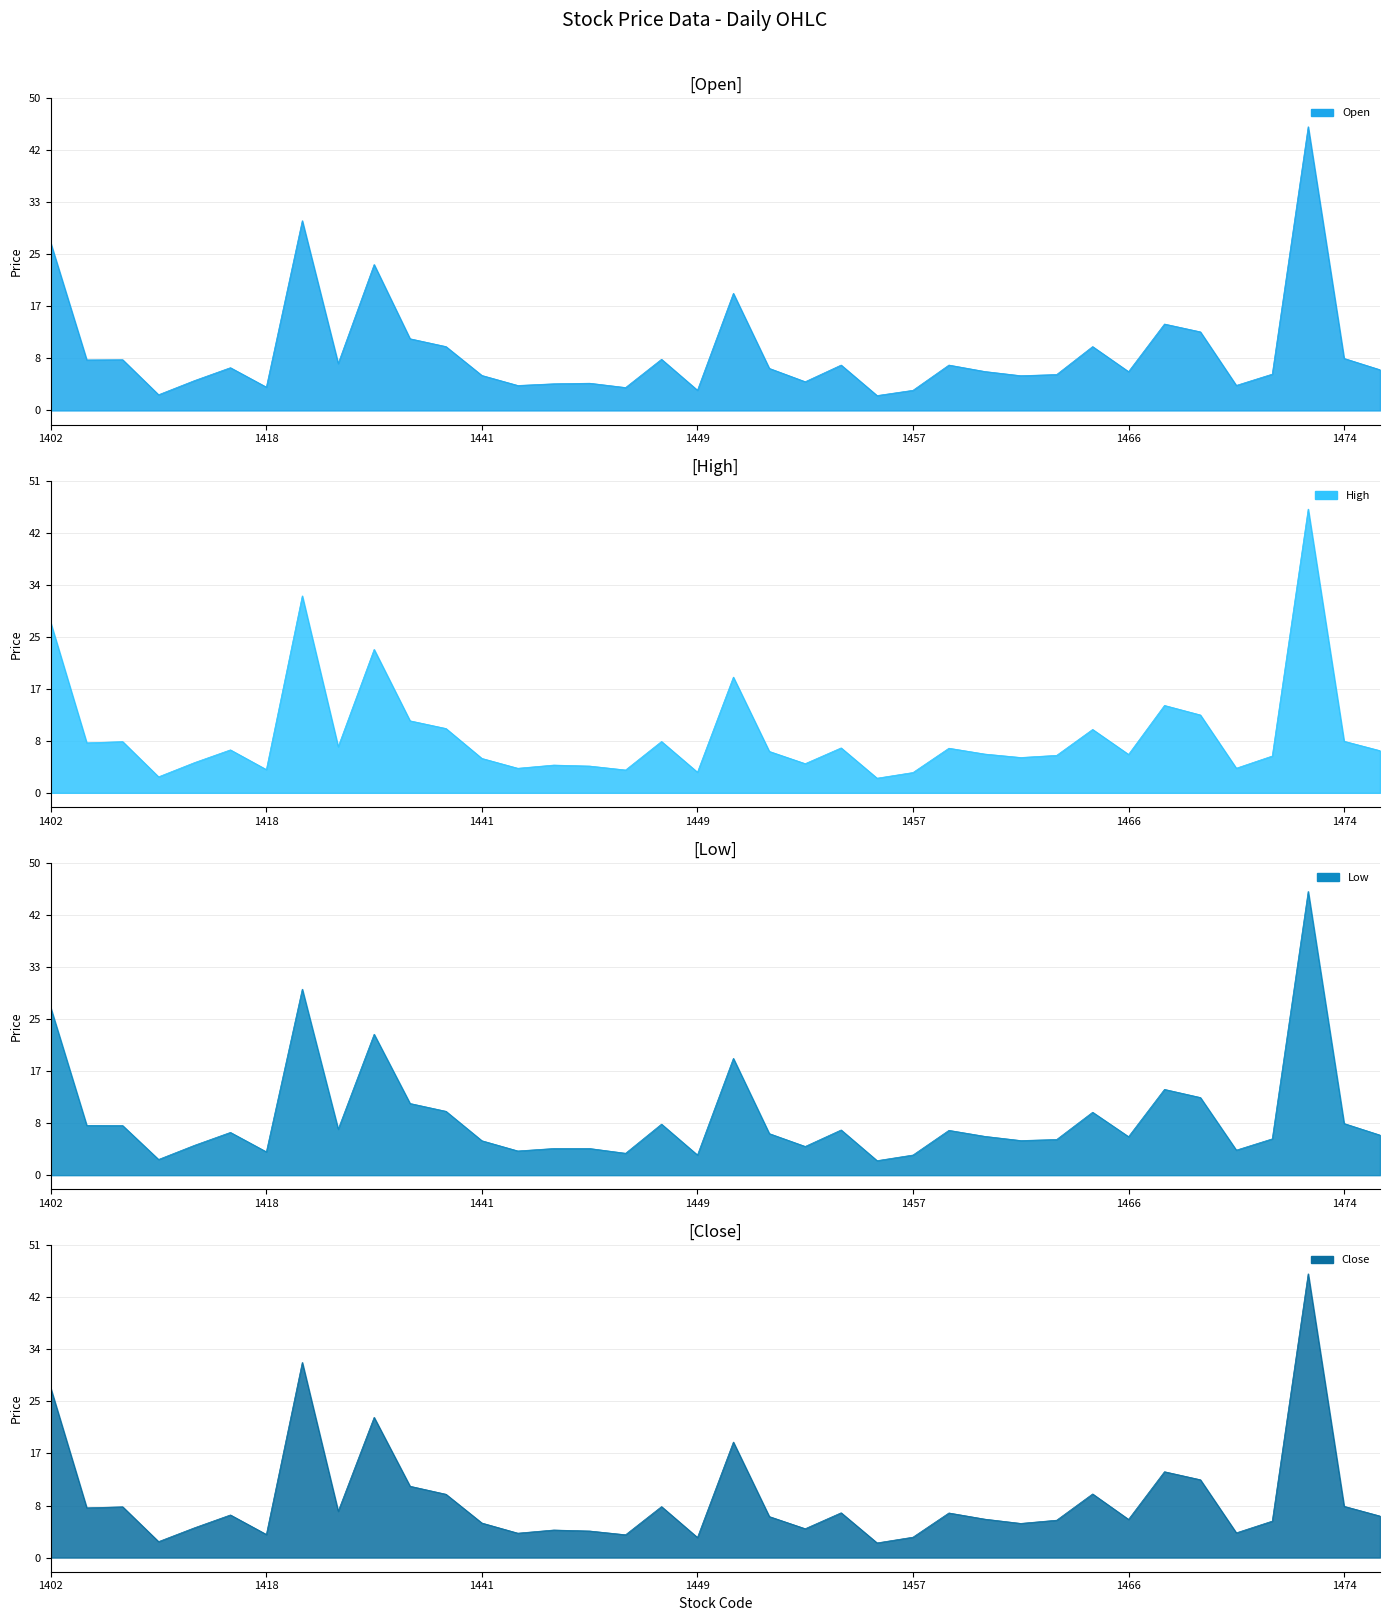

True or false: Open and Low intersect in this chart.

False